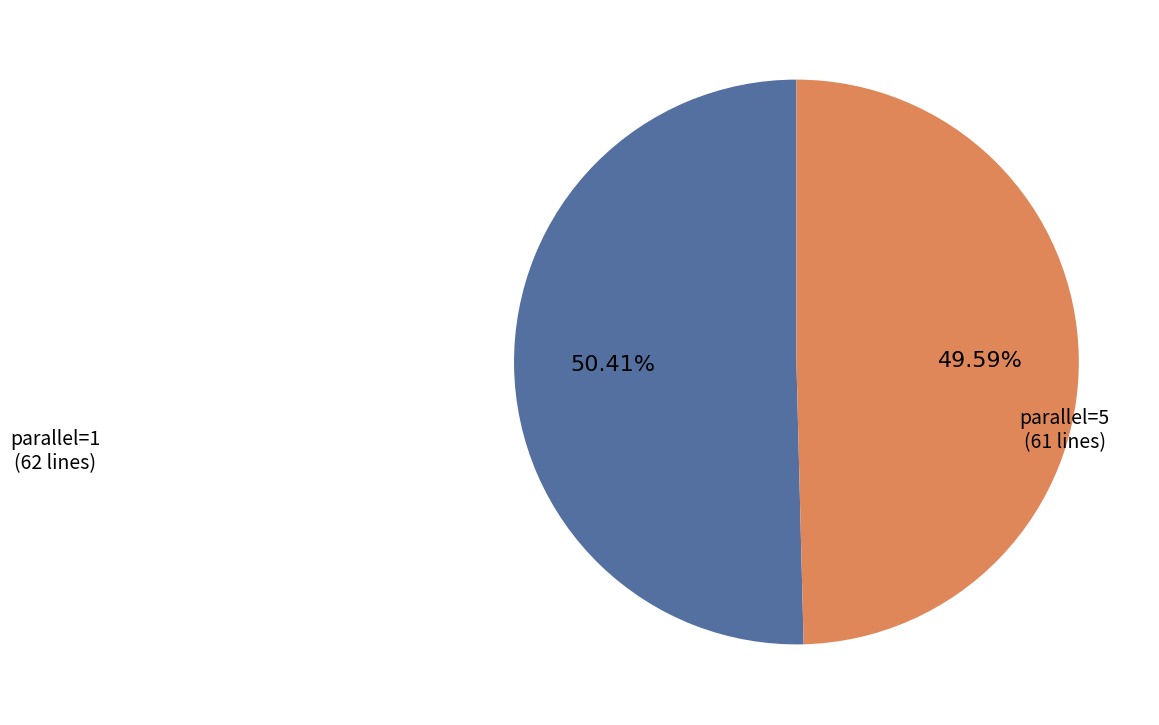

Does any single category account for the majority?

Yes